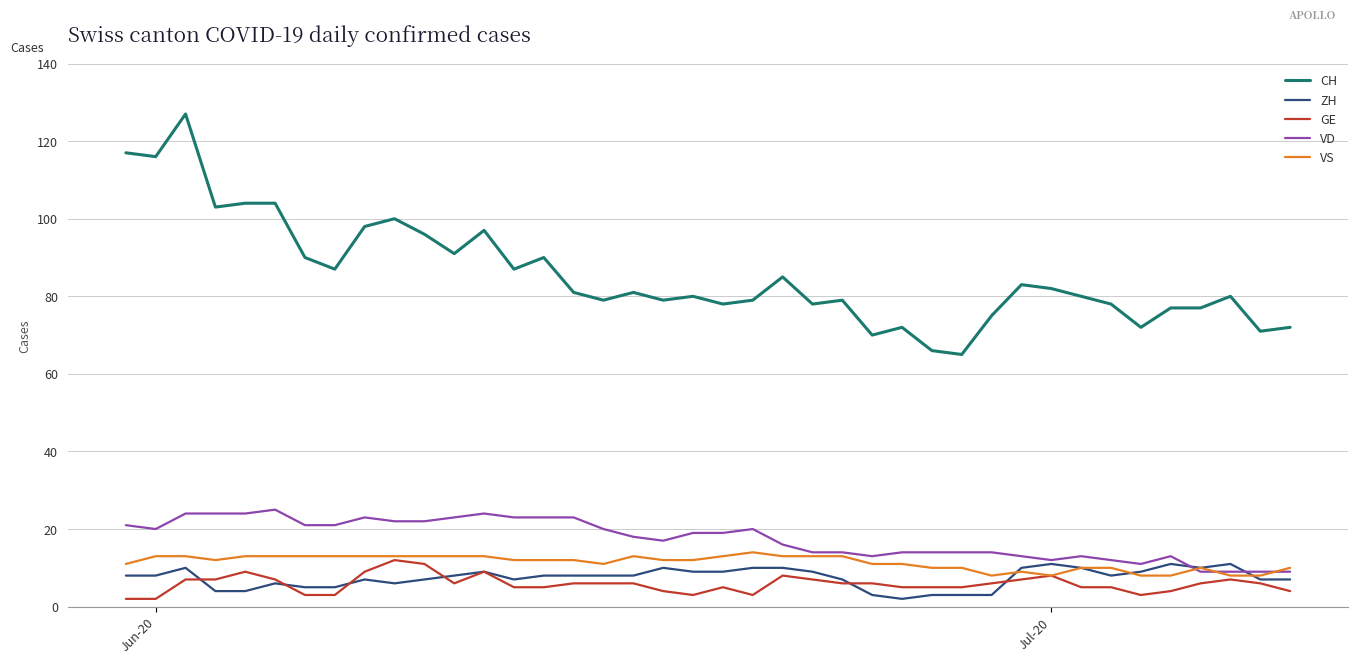

What is the maximum value shown in the chart?

127